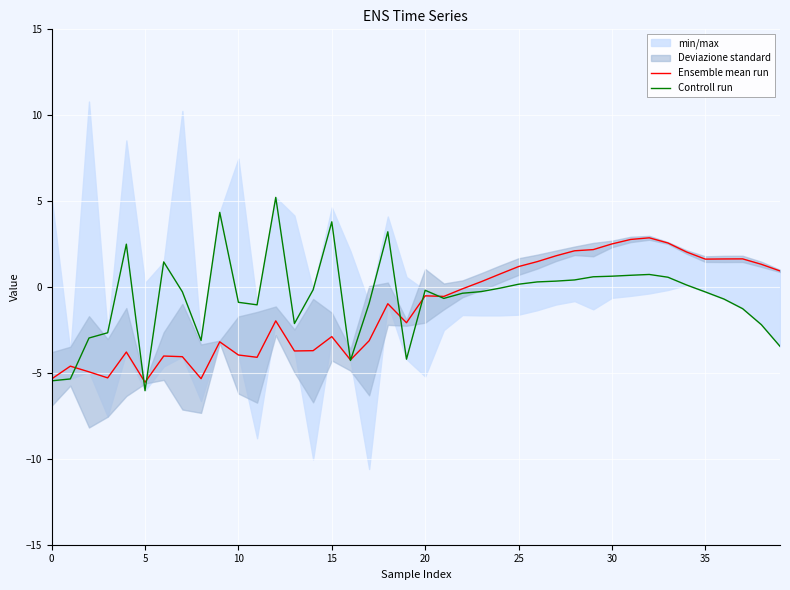

What is the label of the 25th point from the left?

24